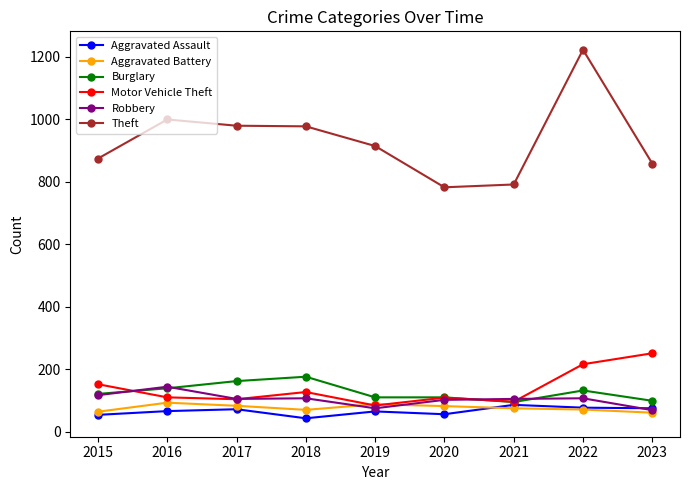

At which category is the sum across all series the highest?

2022